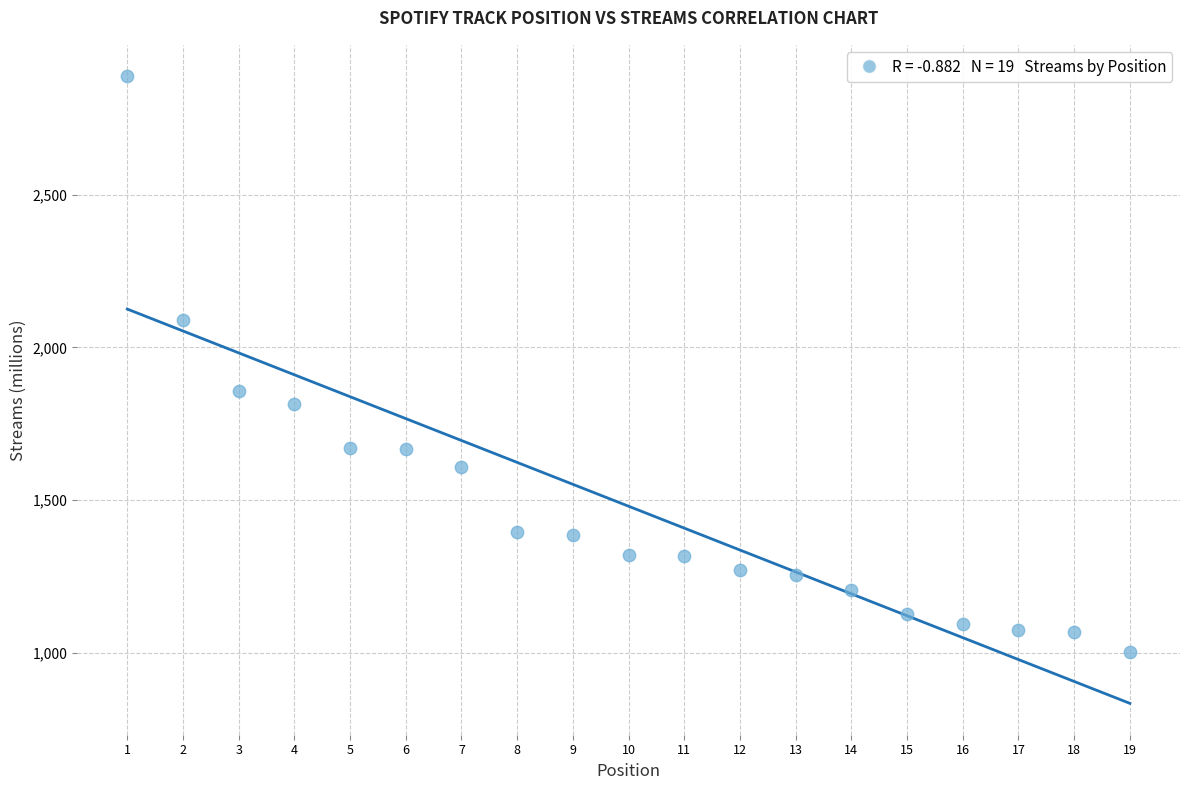

What is the range of X values (max minus min)?

18